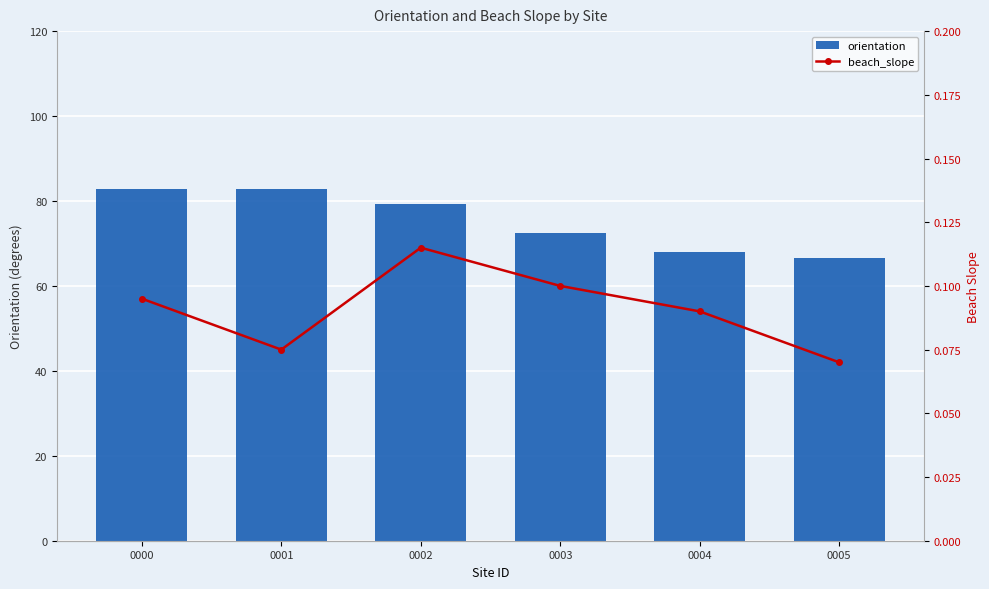

How many series are shown in this chart?

2